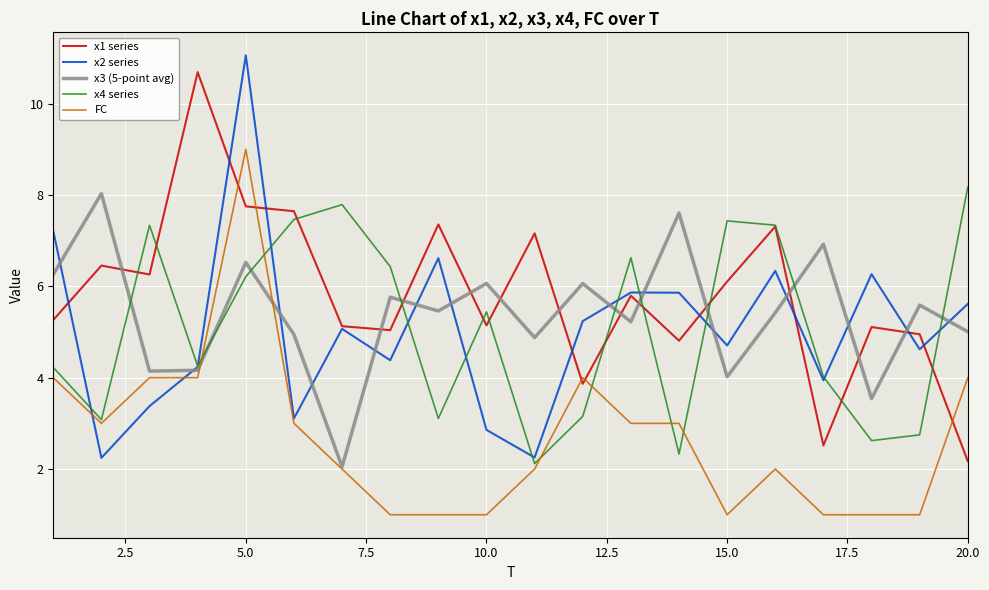

What are all the series names shown in the legend?

x1 series, x2 series, x3 (5-point avg), x4 series, FC